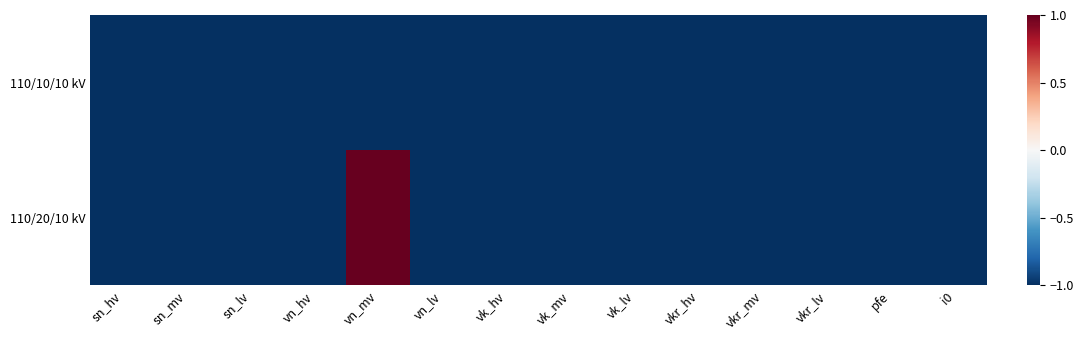

Reading left to right, what are all the values shown in this chart?

110/20/10 kV: sn_hv=-1	sn_mv=-1	sn_lv=-1	vn_hv=-1	vn_mv=1	vn_lv=-1	vk_hv=-1	vk_mv=-1	vk_lv=-1	vkr_hv=-1	vkr_mv=-1	vkr_lv=-1	pfe=-1	i0=-1
110/10/10 kV: sn_hv=-1	sn_mv=-1	sn_lv=-1	vn_hv=-1	vn_mv=-1	vn_lv=-1	vk_hv=-1	vk_mv=-1	vk_lv=-1	vkr_hv=-1	vkr_mv=-1	vkr_lv=-1	pfe=-1	i0=-1